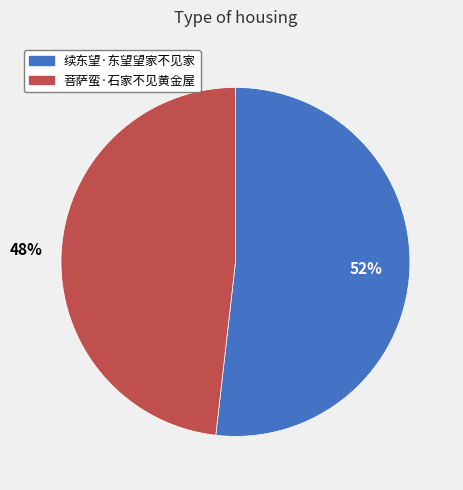

Approximately how many times larger is the value at 菩萨蛮·石家不见黄金屋 compared to 续东望·东望望家不见家?

0.9